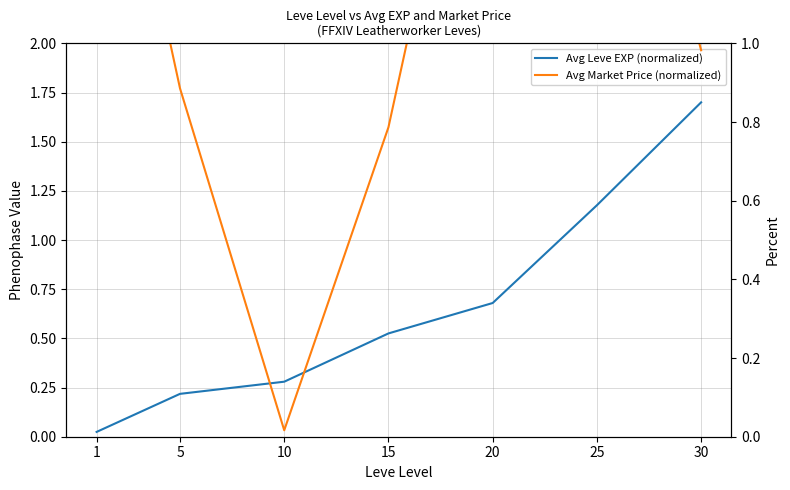

The value of Avg Market Price (normalized) at 25 is 2.0. True or false?

True